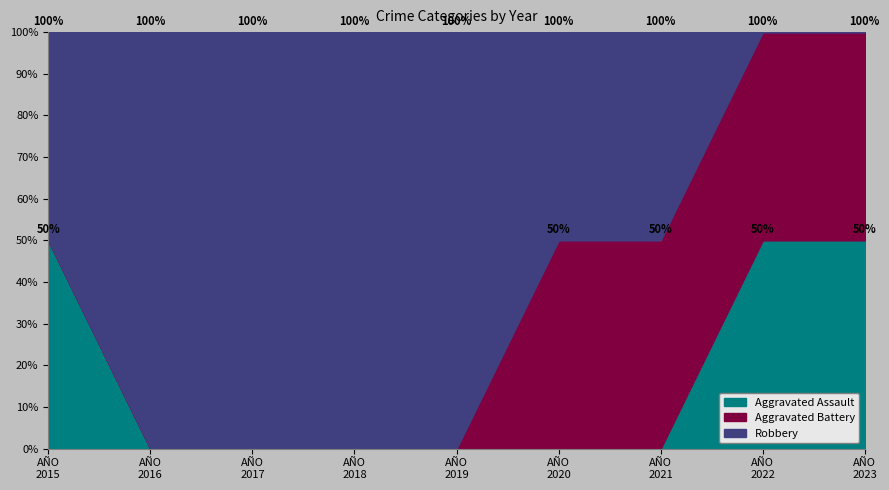

List the labels in order of Aggravated Assault value, smallest first.

2016, 2017, 2018, 2019, 2020, 2021, 2015, 2022, 2023